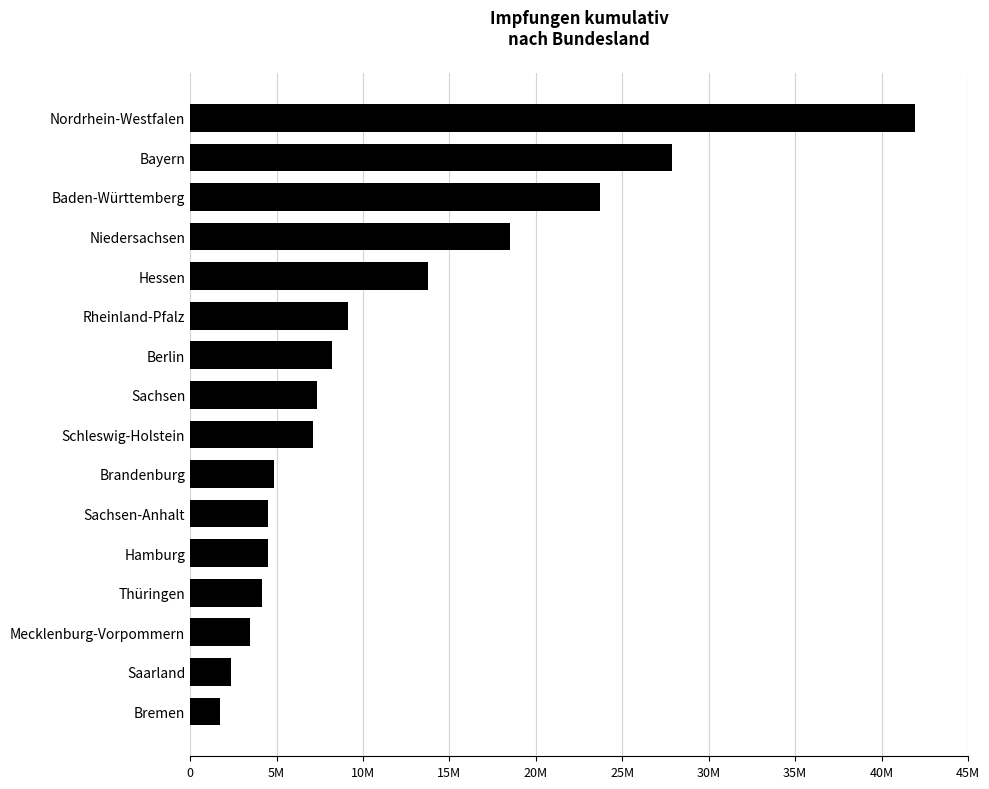

What is the greatest value displayed?

41932498